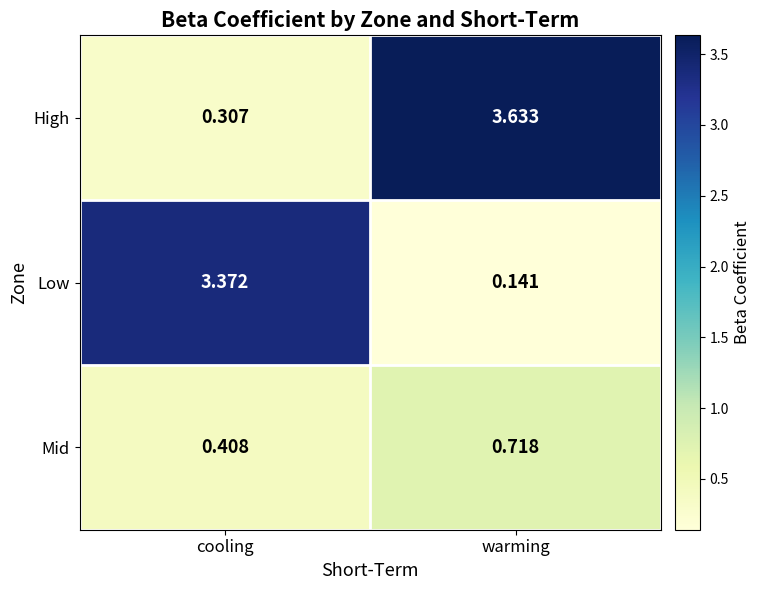

Rank the series by their average value, from lowest to highest.

Mid, Low, High